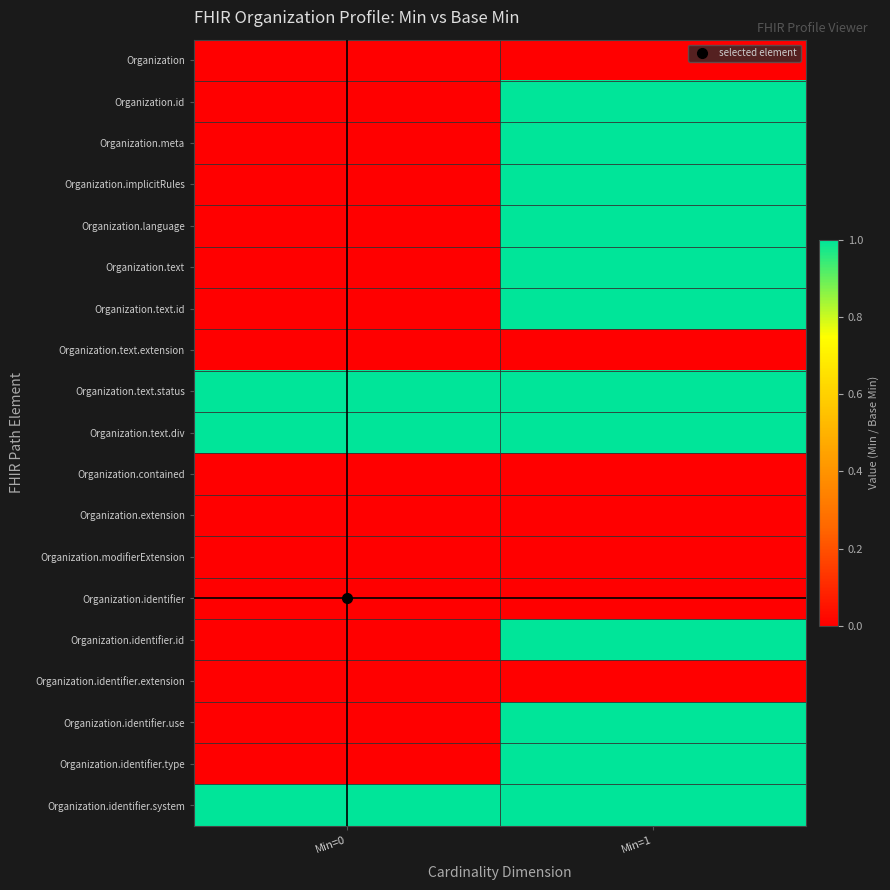

List the series in order of their peak value, lowest first.

Organization, Organization.text.extension, Organization.contained, Organization.extension, Organization.modifierExtension, Organization.identifier, Organization.identifier.extension, Organization.id, Organization.meta, Organization.implicitRules, Organization.language, Organization.text, Organization.text.id, Organization.text.status, Organization.text.div, Organization.identifier.id, Organization.identifier.use, Organization.identifier.type, Organization.identifier.system